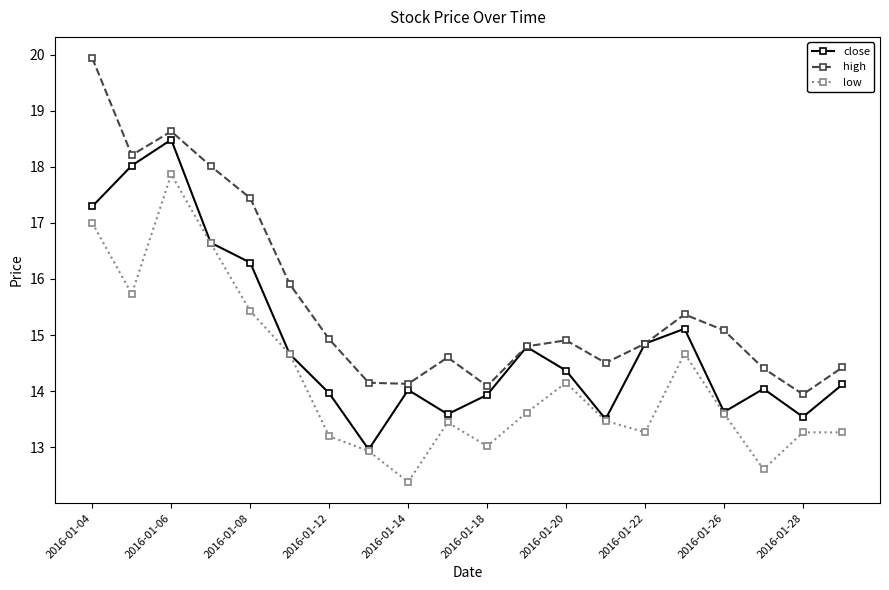

Which series has the largest total across all categories?

high